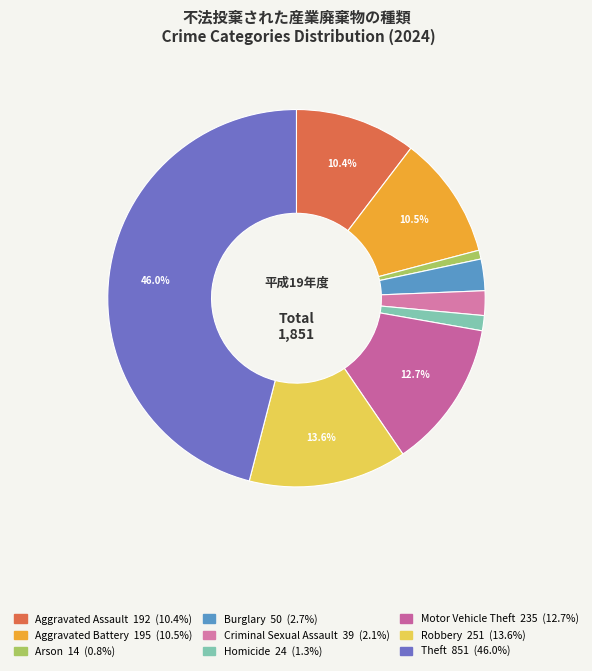

Which category has the biggest portion of the pie?

Theft